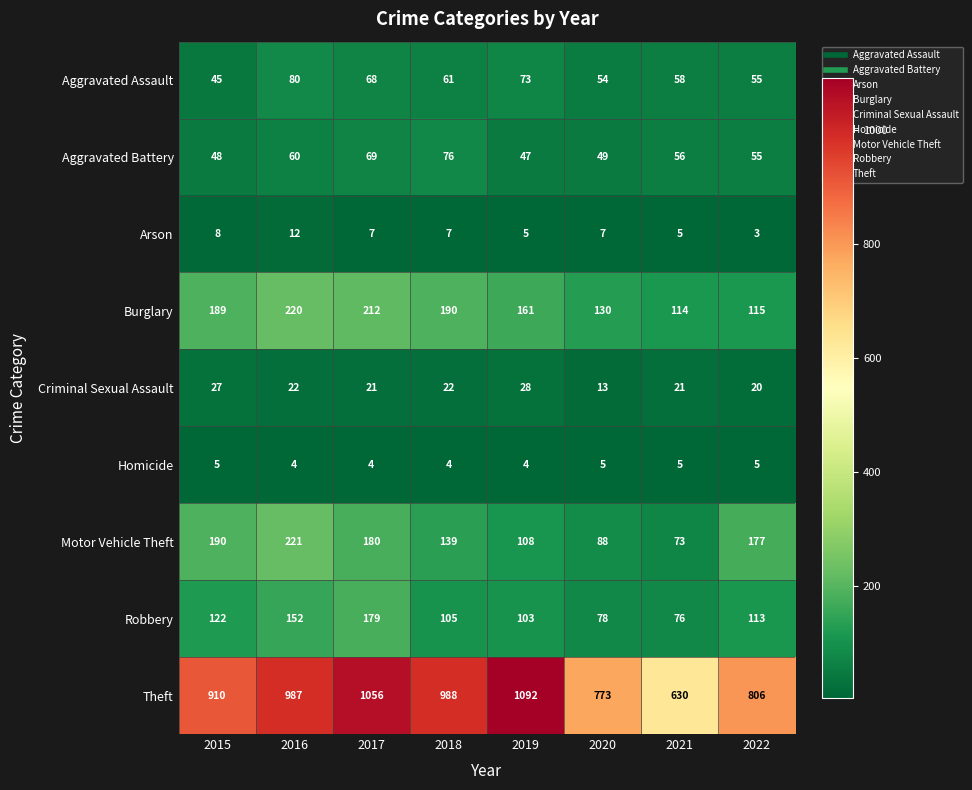

Which label corresponds to the smallest value in the chart?

2022